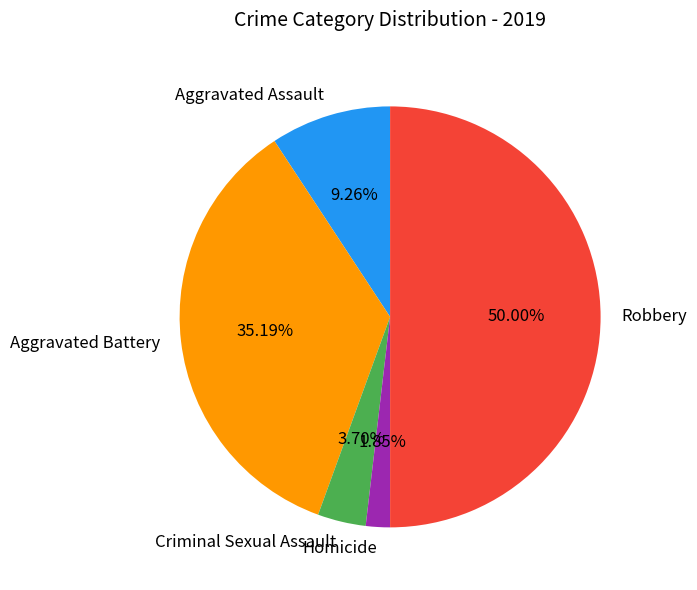

Combined, do Homicide and Aggravated Assault account for over 50%?

No